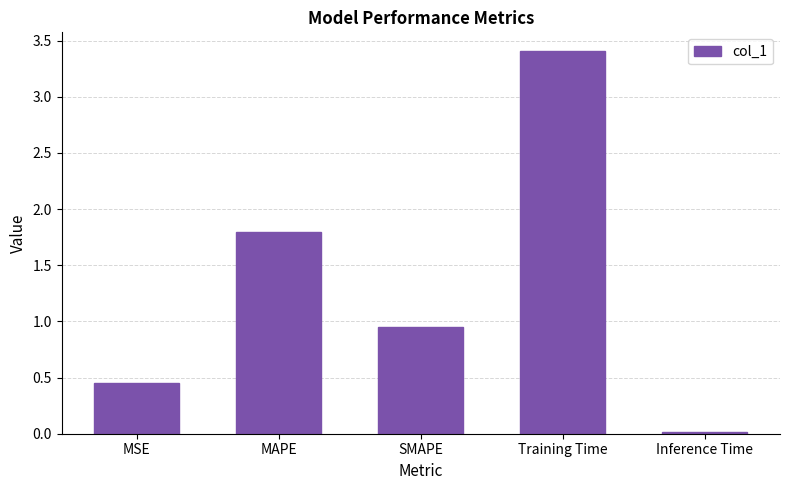

At which category does the chart reach its minimum across all series?

Inference Time